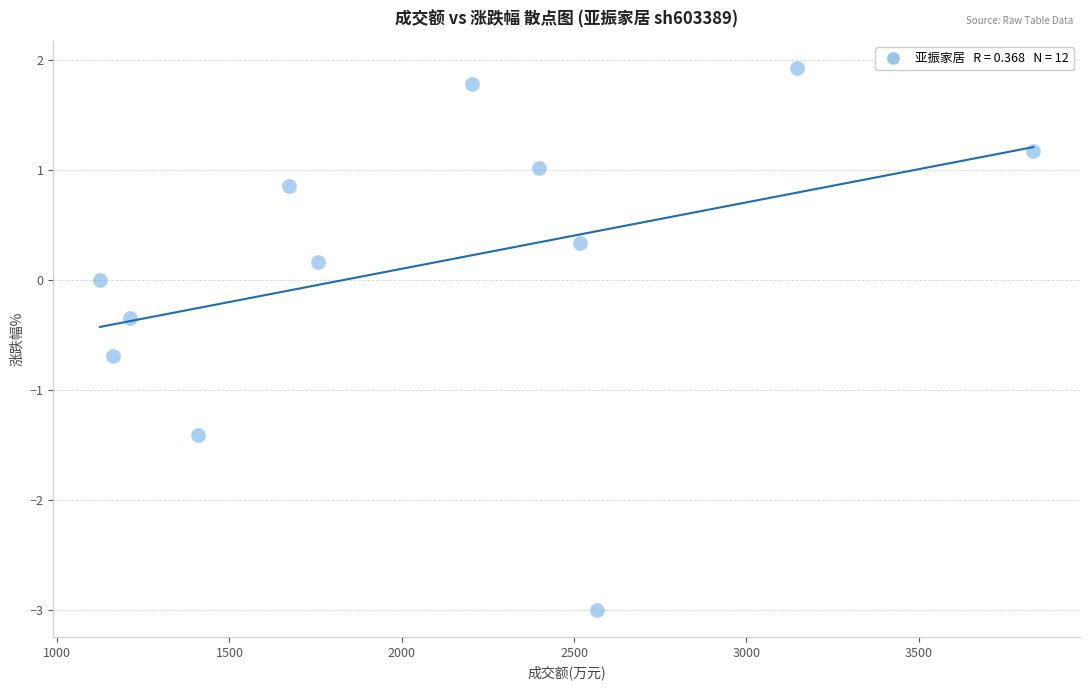

What is the average X value?

2083.0